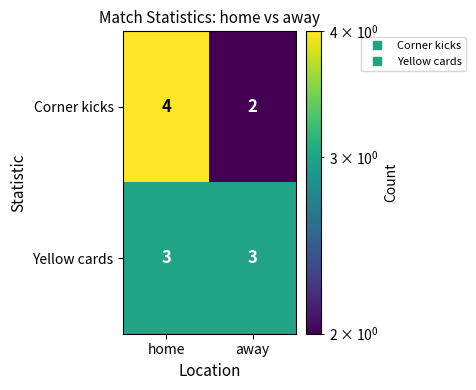

What is the sum of all Yellow cards values?

6